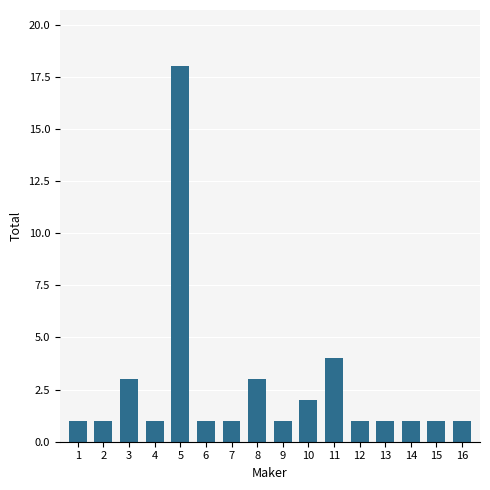

Reading right to left, extract all data points from this chart.

1	1	1	1	1	4	2	1	3	1	1	18	1	3	1	1